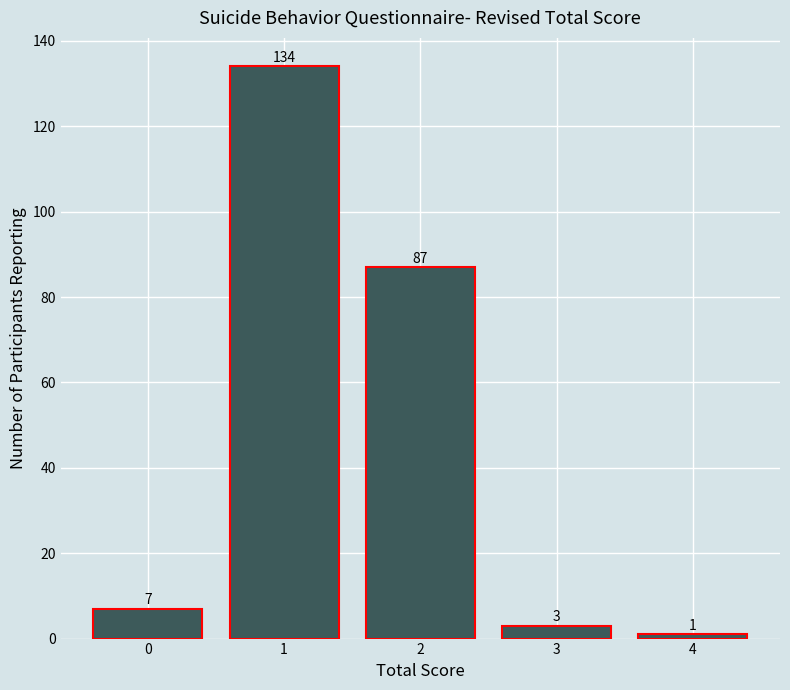

Reading left to right, what are all the values shown in this chart?

7	134	87	3	1